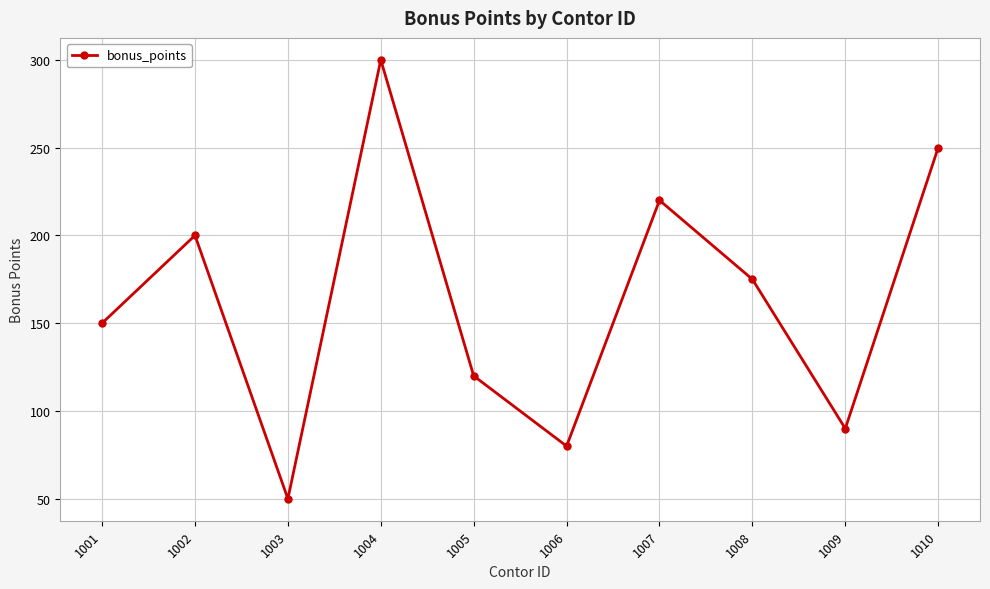

What is the ratio of the value at 1006 to the value at 1003?

1.6